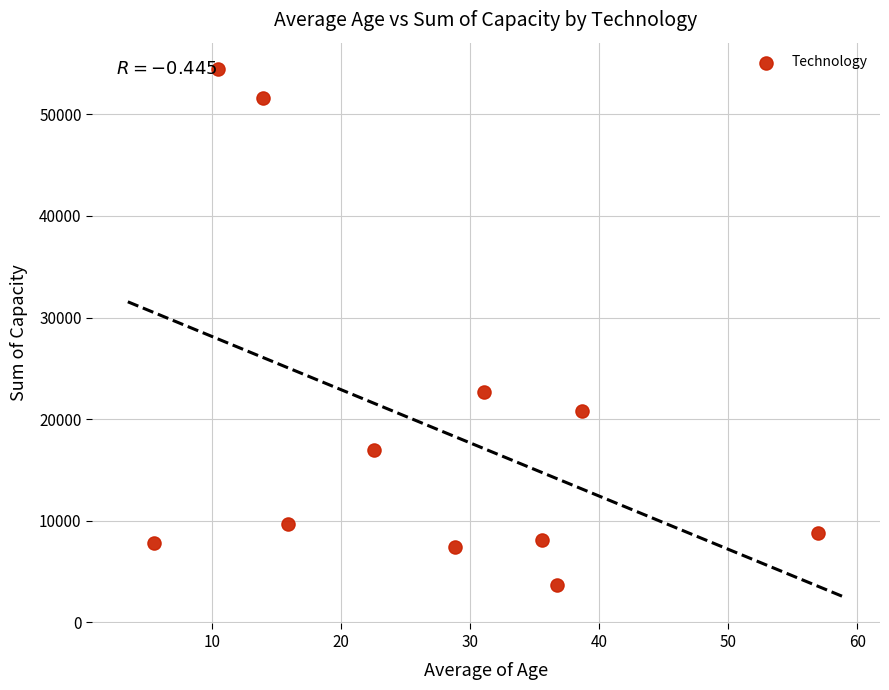

What is the range of X values (max minus min)?

51.5